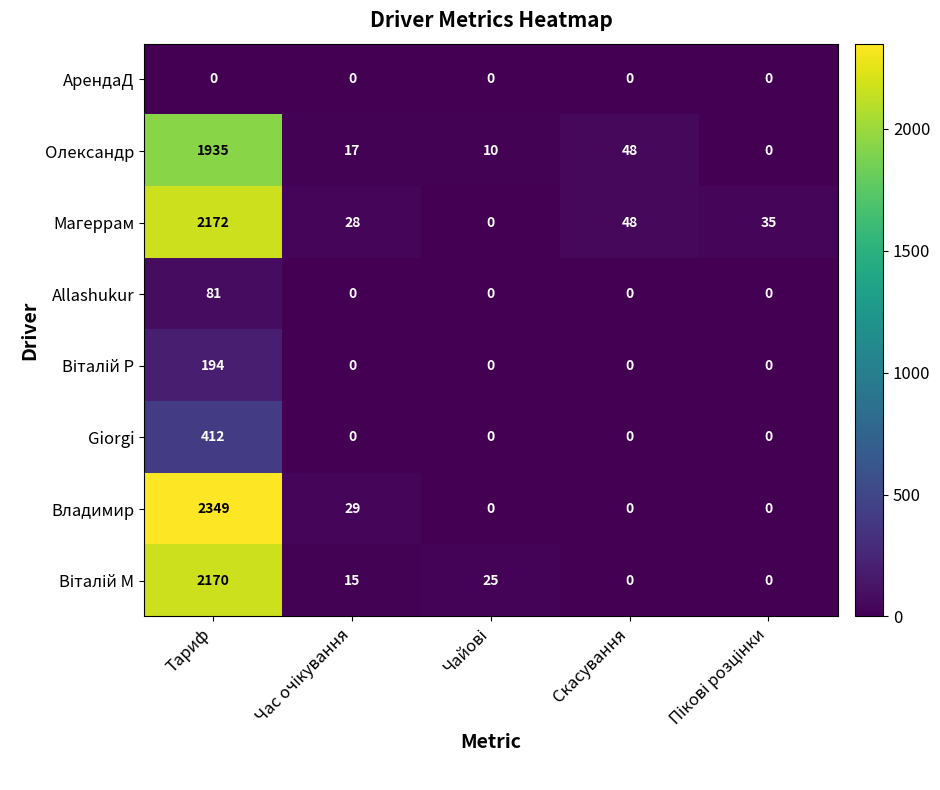

True or false: Владимир has a value of -1531 at Скасування.

False